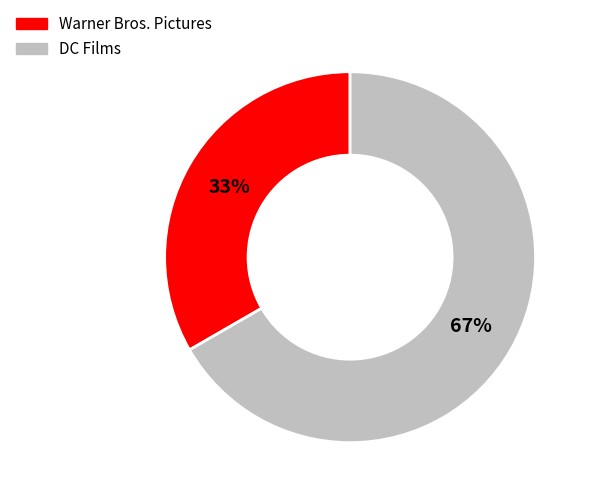

What is the ratio of the value at Warner Bros. Pictures to the value at DC Films?

0.5